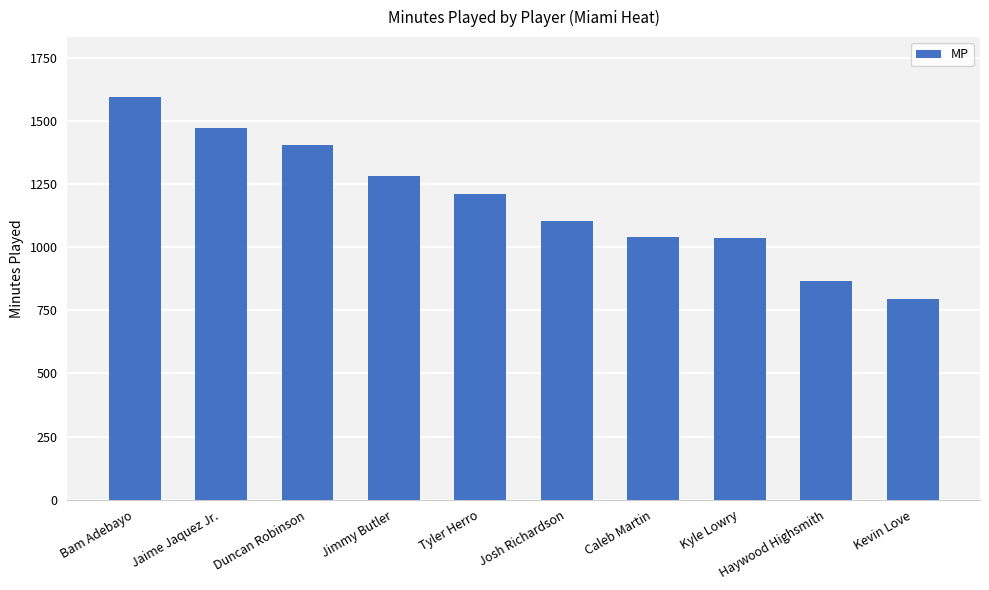

How many values are below 1209?

5